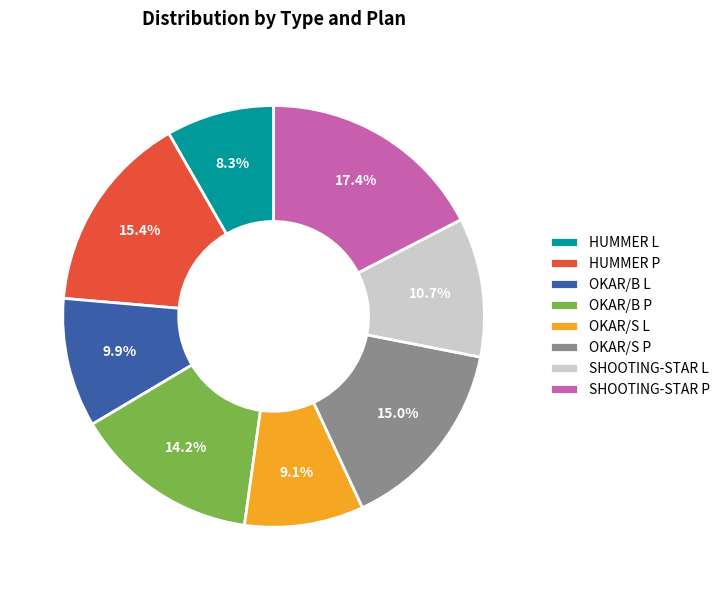

Between OKAR/S L and OKAR/B P, which is larger?

OKAR/B P